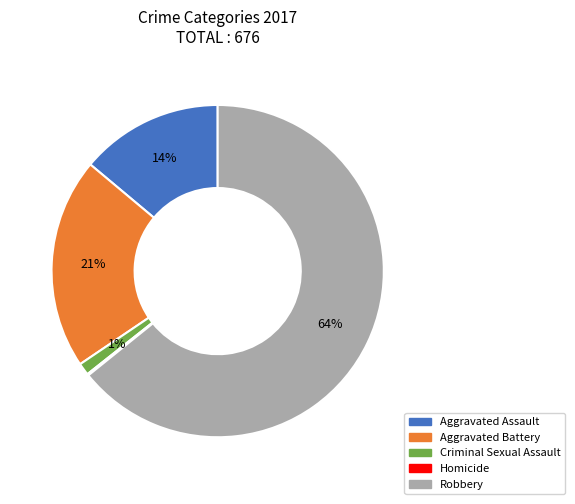

To the nearest percent, what percentage of the pie is Robbery?

64%